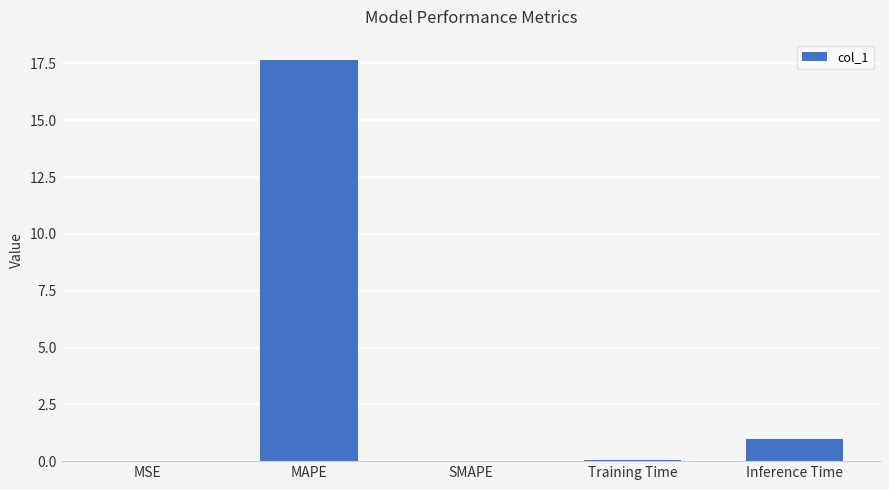

What is the change in value from MAPE to Training Time?

-17.6